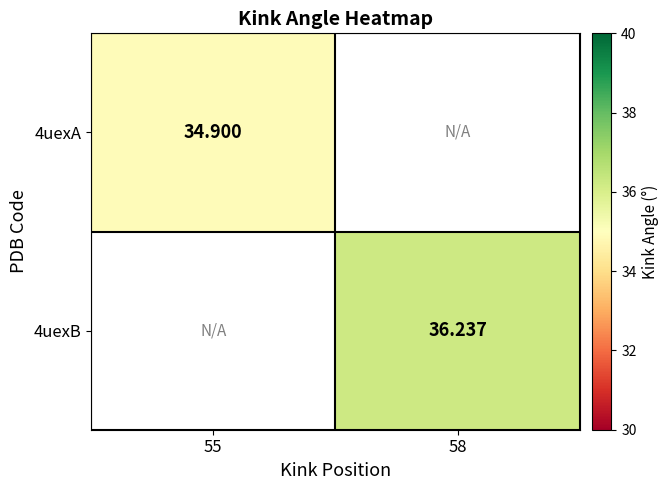

What is the sum of the 4uexB values at 58 and 55?

36.2